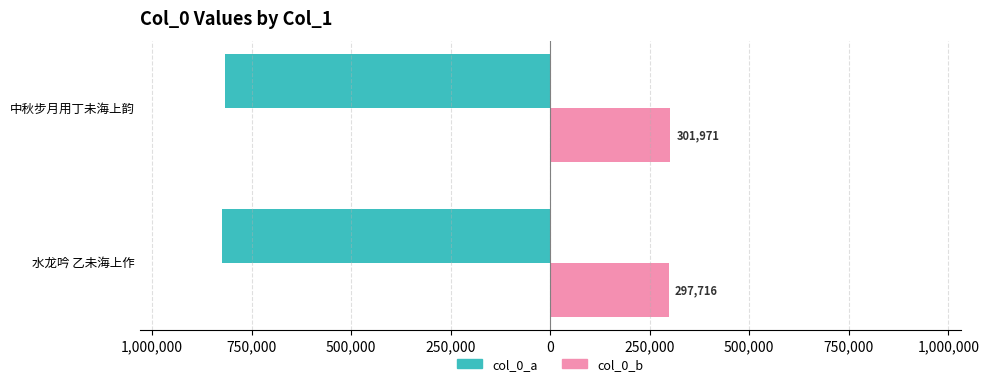

What are all the series names shown in the legend?

col_0_a, col_0_b